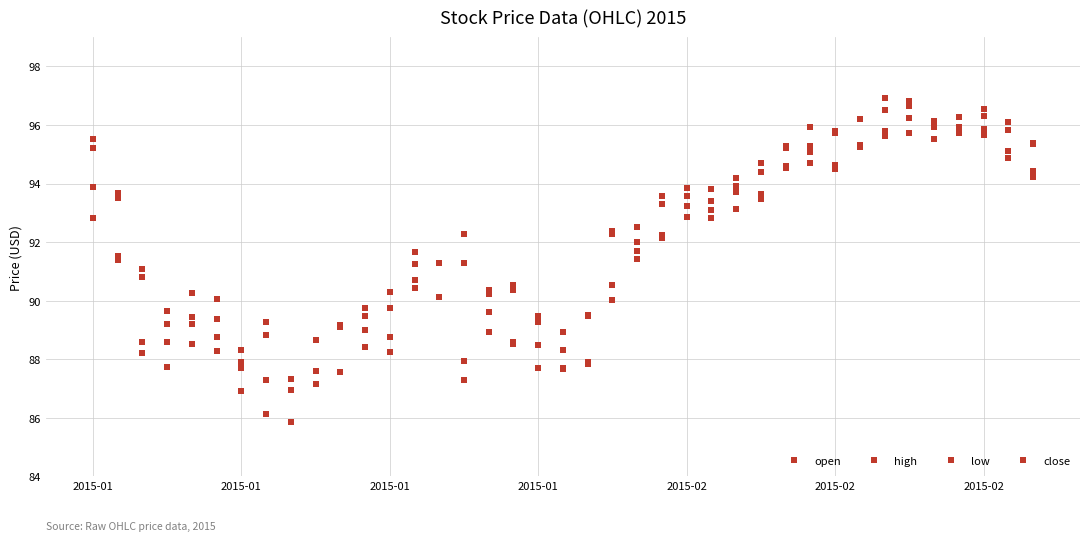

Does the chart display data point markers on the line(s)?

Yes